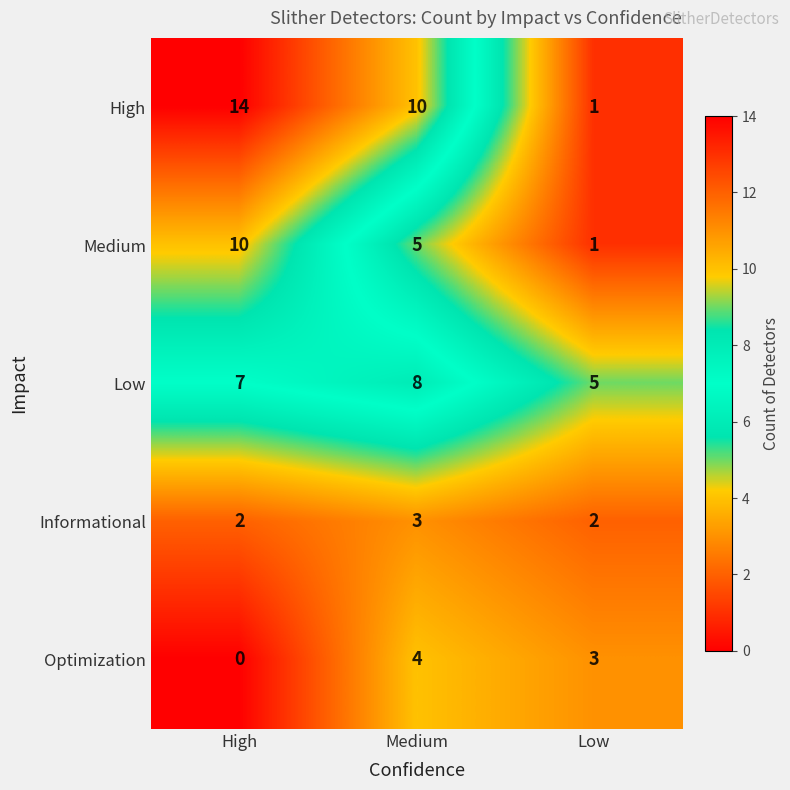

Reading left to right, list all the values displayed in this chart.

High: High=14	Medium=10	Low=1
Medium: High=10	Medium=5	Low=1
Low: High=7	Medium=8	Low=5
Informational: High=2	Medium=3	Low=2
Optimization: High=0	Medium=4	Low=3